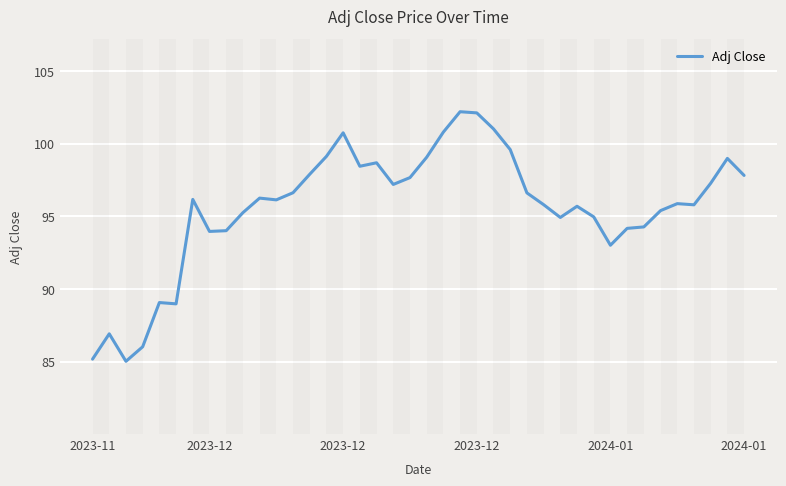

What is the difference between the maximum and minimum values?

17.2